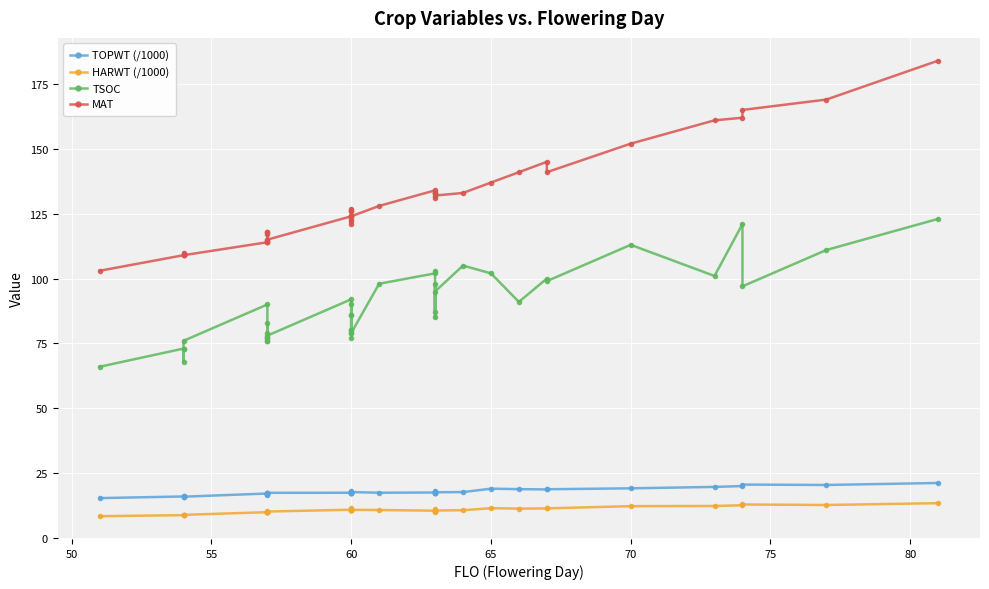

True or false: TOPWT (/1000) and HARWT (/1000) intersect in this chart.

False